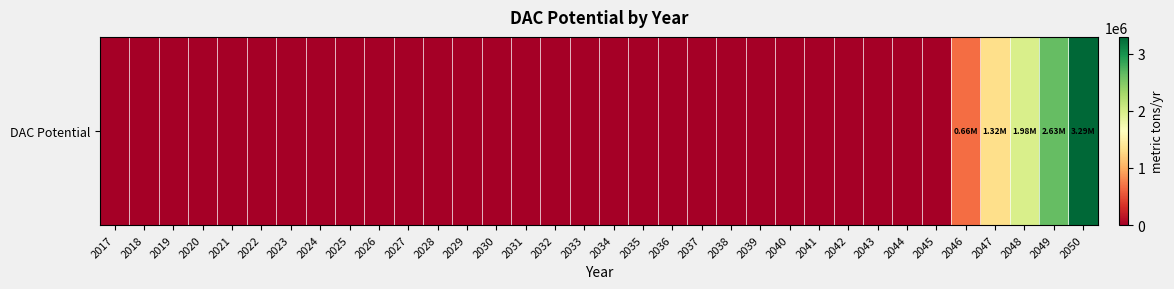

Rank the categories by value from lowest to highest.

2017, 2018, 2019, 2020, 2021, 2022, 2023, 2024, 2025, 2026, 2027, 2028, 2029, 2030, 2031, 2032, 2033, 2034, 2035, 2036, 2037, 2038, 2039, 2040, 2041, 2042, 2043, 2044, 2045, 2046, 2047, 2048, 2049, 2050